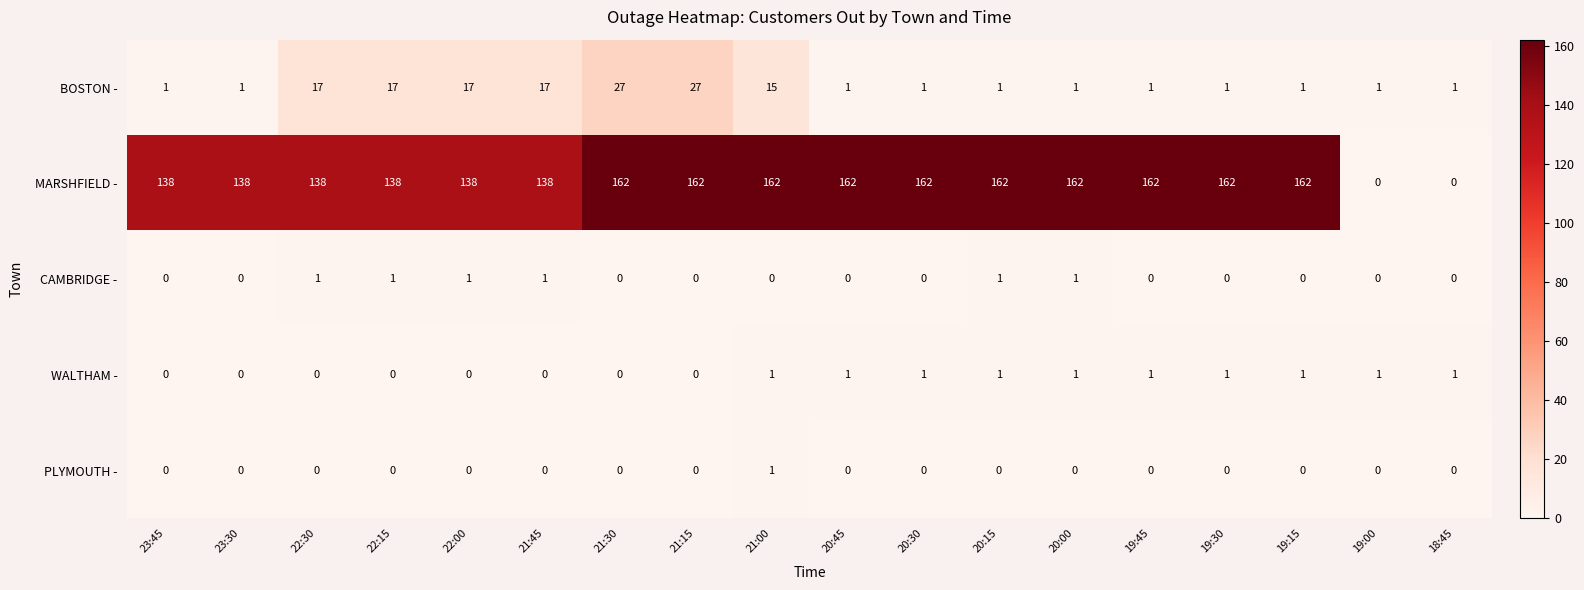

Which series has the widest spread of values?

MARSHFIELD -